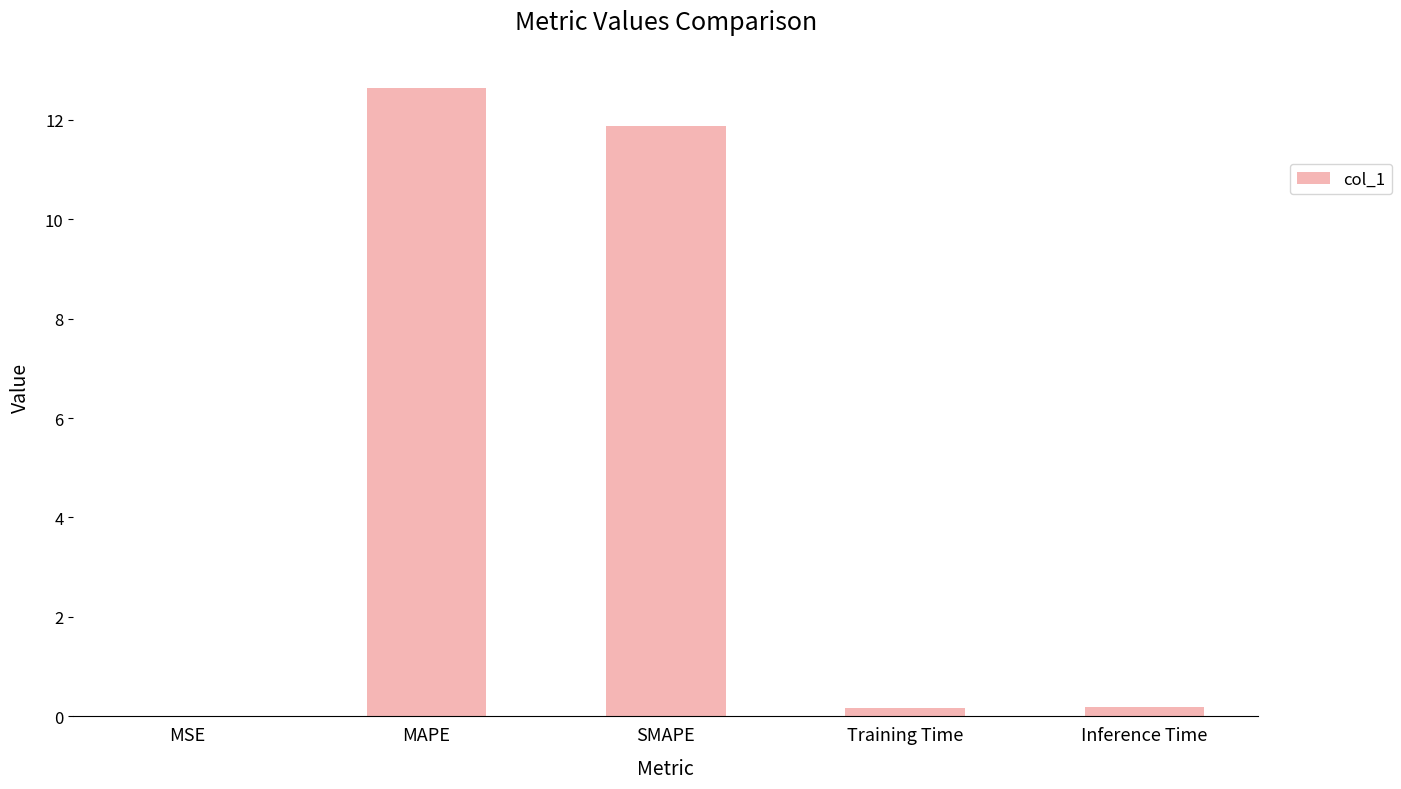

Which label corresponds to the largest value in the chart?

MAPE